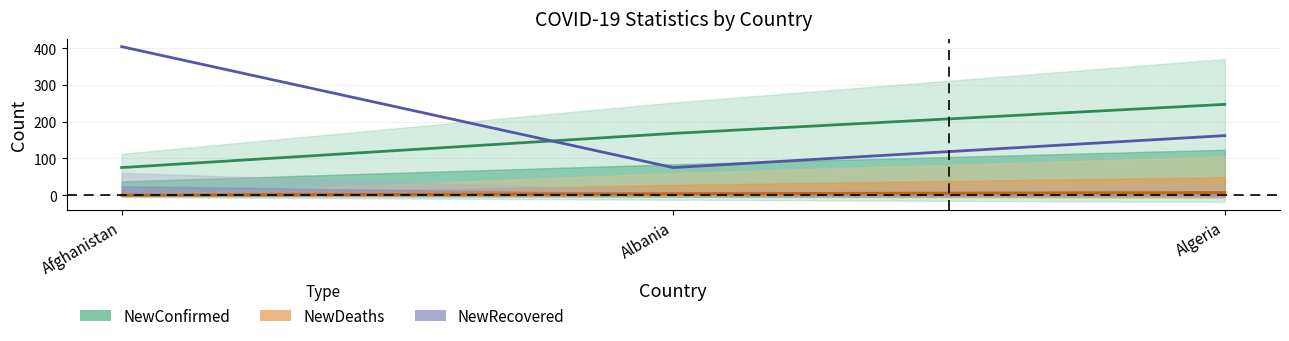

Rank the series by their maximum value, from lowest to highest.

NewDeaths (center), NewConfirmed (center), NewRecovered (center)